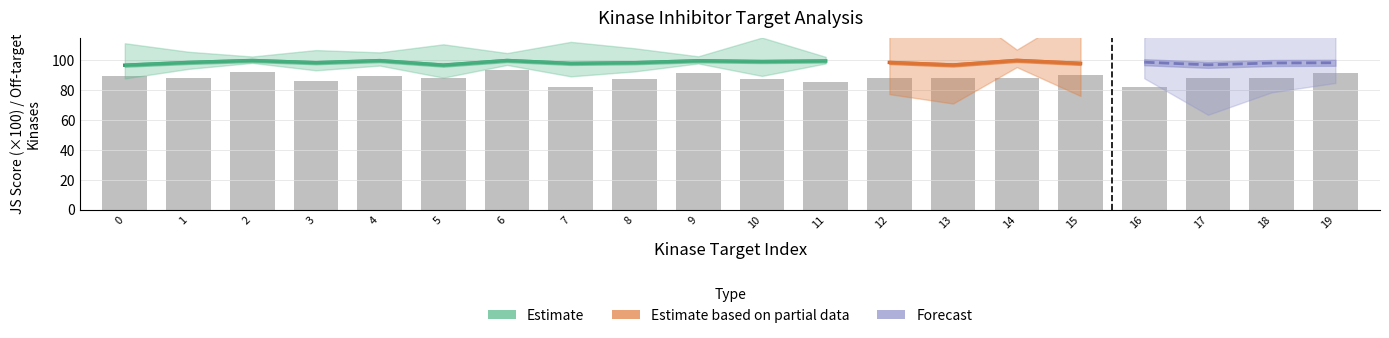

What is the difference between the highest and lowest values at 14?

89.2